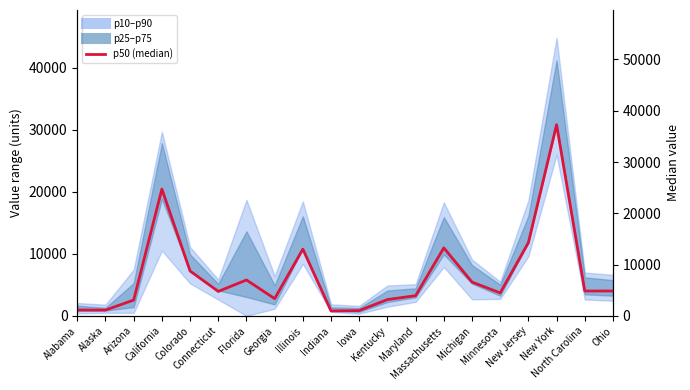

Count the number of values greater than 4837.

9